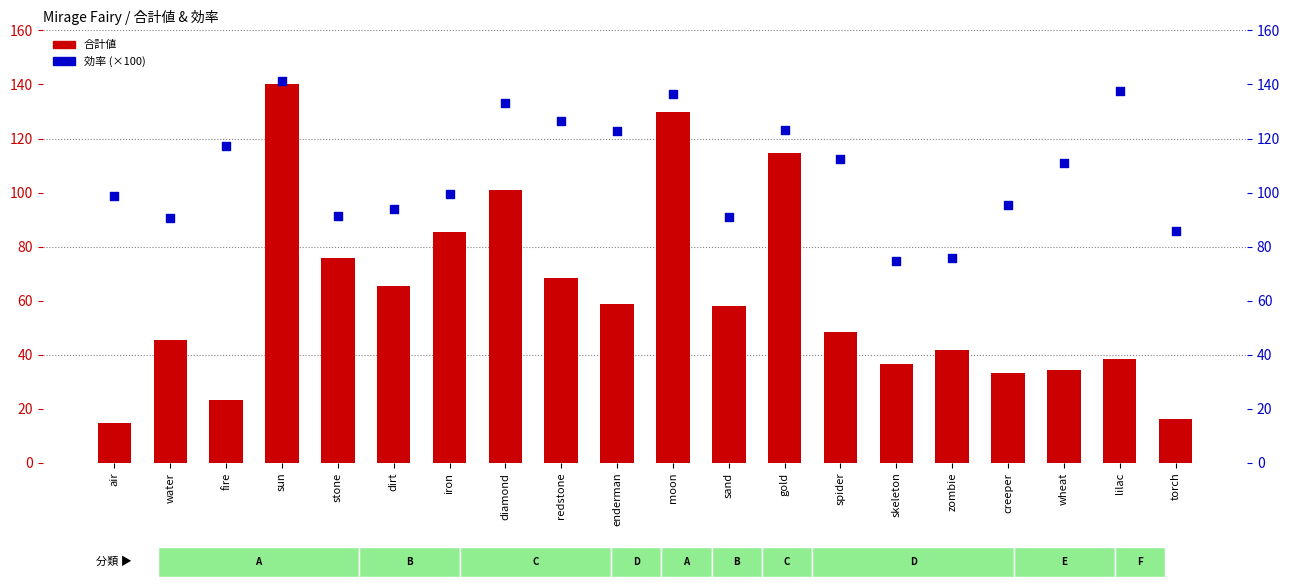

Which series reaches the maximum Y coordinate?

効率 (×100)